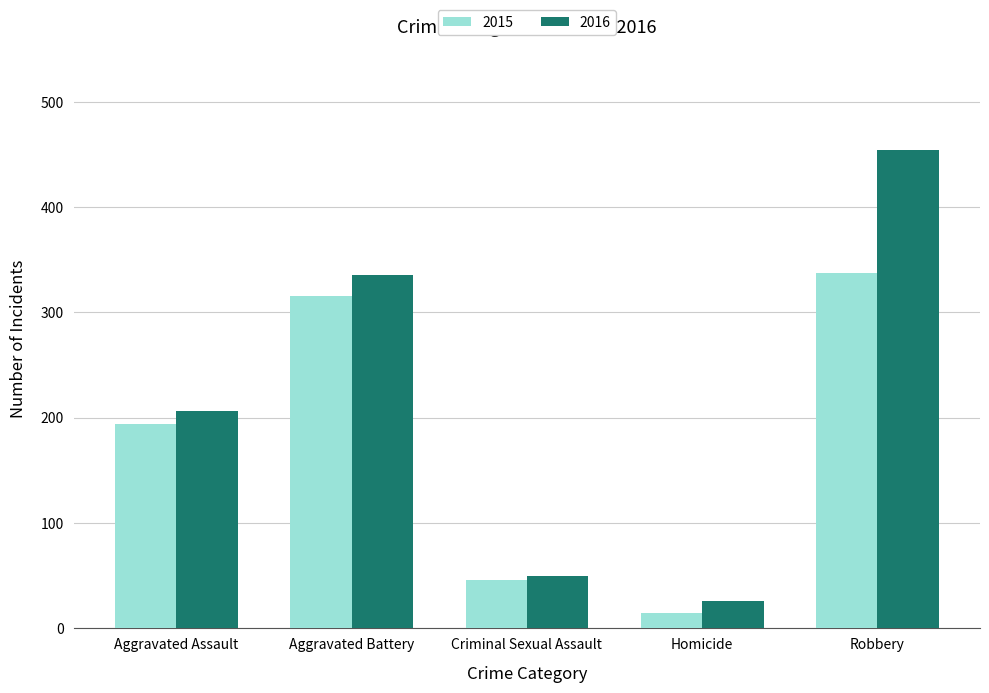

Are the bars grouped side by side (vs. stacked)?

Yes